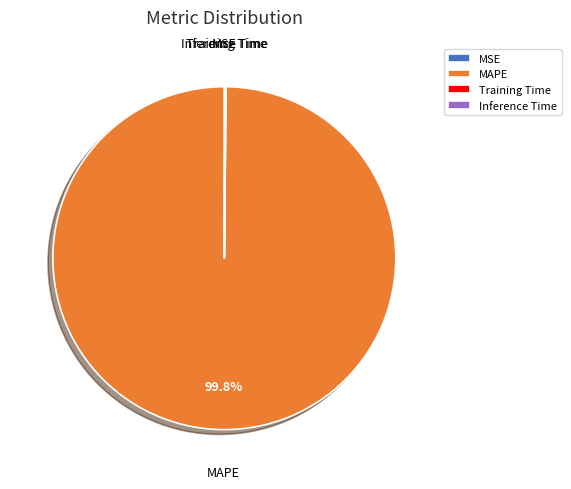

True or false: MAPE accounts for 87% of the total.

False